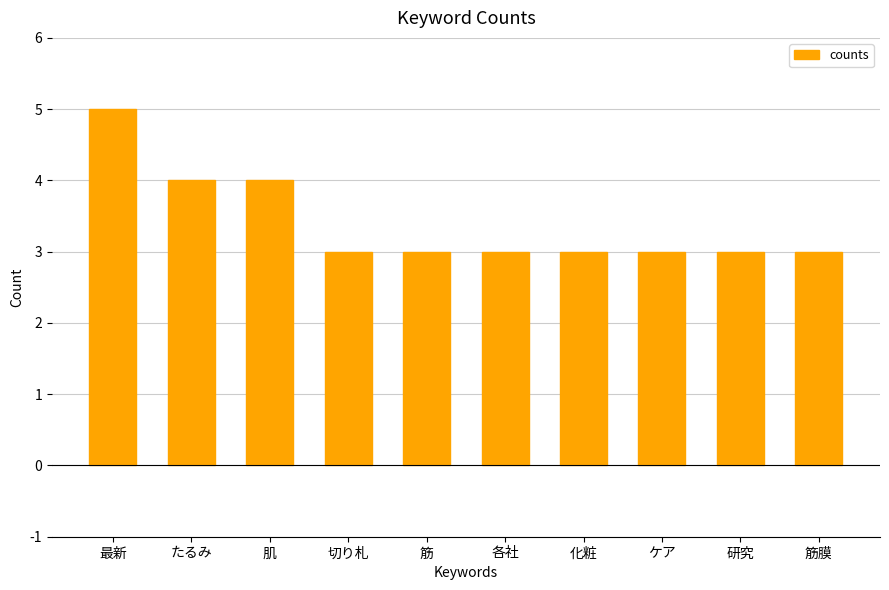

Between 最新 and 肌, which is larger?

最新